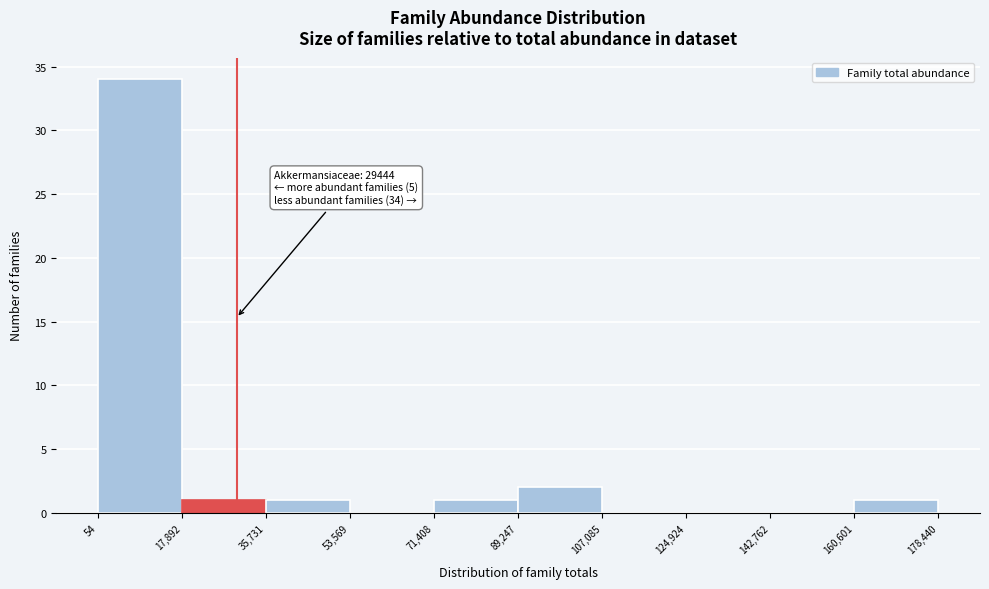

Over which range of the x-axis is the bar tallest?

54 to 17,892